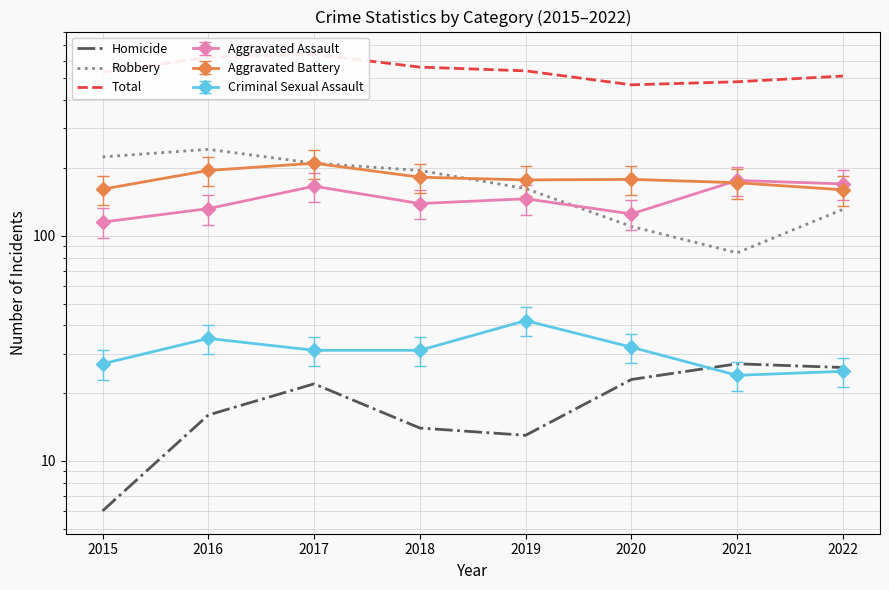

Reading left to right, list all the values displayed in this chart.

Homicide: 2015=6	2016=16	2017=22	2018=14	2019=13	2020=23	2021=27	2022=26
Robbery: 2015=224	2016=242	2017=210	2018=195	2019=162	2020=110	2021=84	2022=131
Total: 2015=533	2016=620	2017=639	2018=561	2019=540	2020=468	2021=483	2022=512